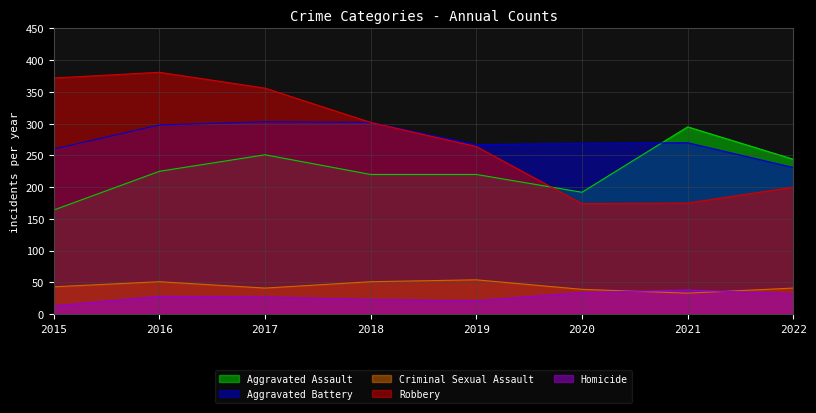

What is the value of the Criminal Sexual Assault point at the 8th from the left?

41